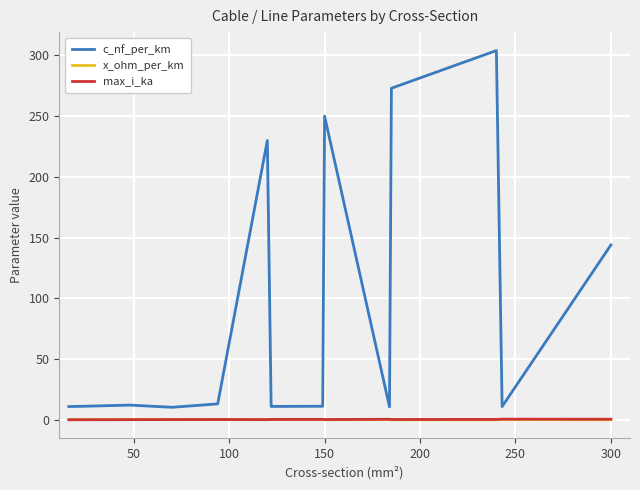

True or false: x_ohm_per_km and c_nf_per_km cross at least once.

False